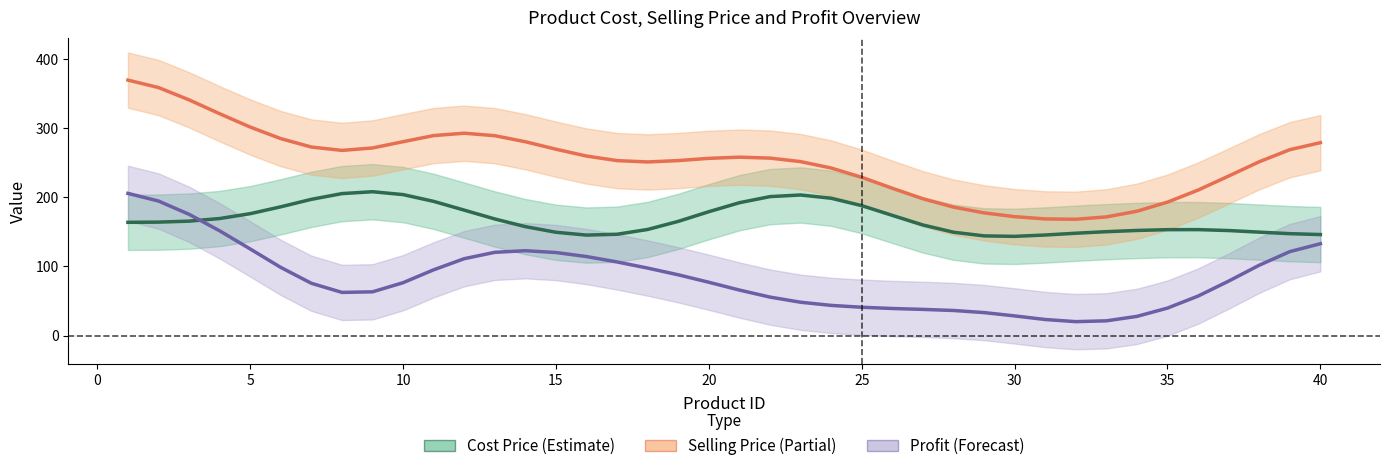

Reading left to right, what are all the values shown in this chart?

Cost Price (Estimate): 163.8	164.1	165.5	169.3	176.3	186.3	197.1	205.4	208.1	203.9	194.1	181.5	168.7	157.6	149.4	145.4	146.6	153.5	165.2	179.2	192.2	201.0	203.4	198.7	188.0	173.9	160.0	149.5	144.2	143.5	145.5	148.1	150.3	152.1	153.2	153.3	151.9	149.6	147.4	146.1
Selling Price (Partial): 369.5	358.7	340.9	320.9	301.6	284.9	272.7	267.9	271.4	280.5	289.3	292.7	289.1	280.4	269.6	259.7	253.1	251.1	253.1	256.4	258.1	256.7	251.6	242.4	229.0	213.1	197.9	185.8	177.5	172.0	168.8	168.2	171.7	179.9	193.0	210.5	230.8	251.4	268.9	279.0
Profit (Forecast): 205.7	194.6	175.4	151.5	125.3	98.6	75.7	62.5	63.3	76.5	95.2	111.2	120.5	122.8	120.1	114.3	106.5	97.6	87.9	77.1	65.9	55.7	48.3	43.7	41.0	39.2	37.9	36.3	33.3	28.5	23.3	20.2	21.4	27.8	39.8	57.2	78.8	101.8	121.5	132.9